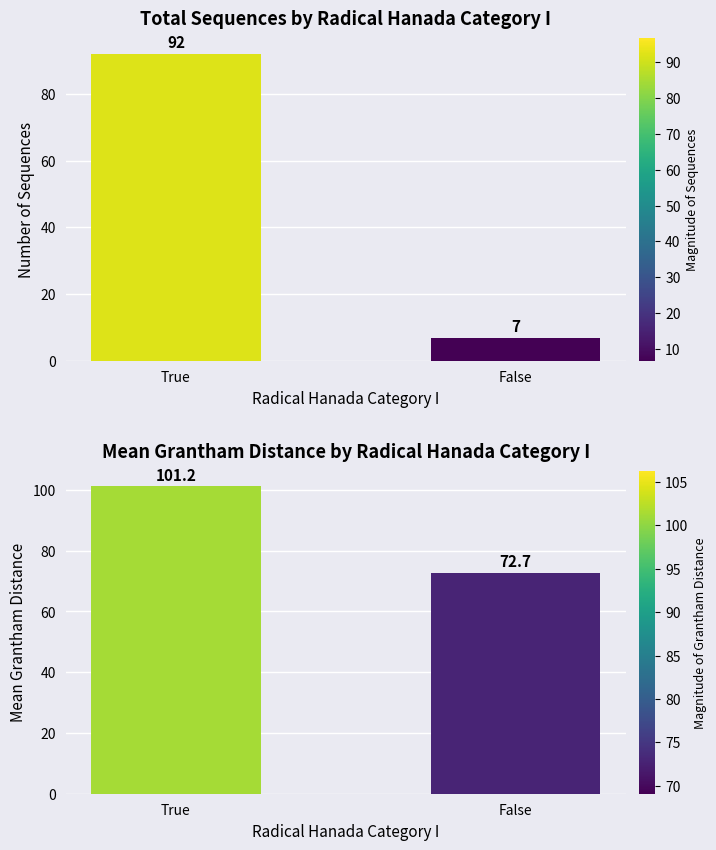

What is the minimum value shown in the chart?

7.0